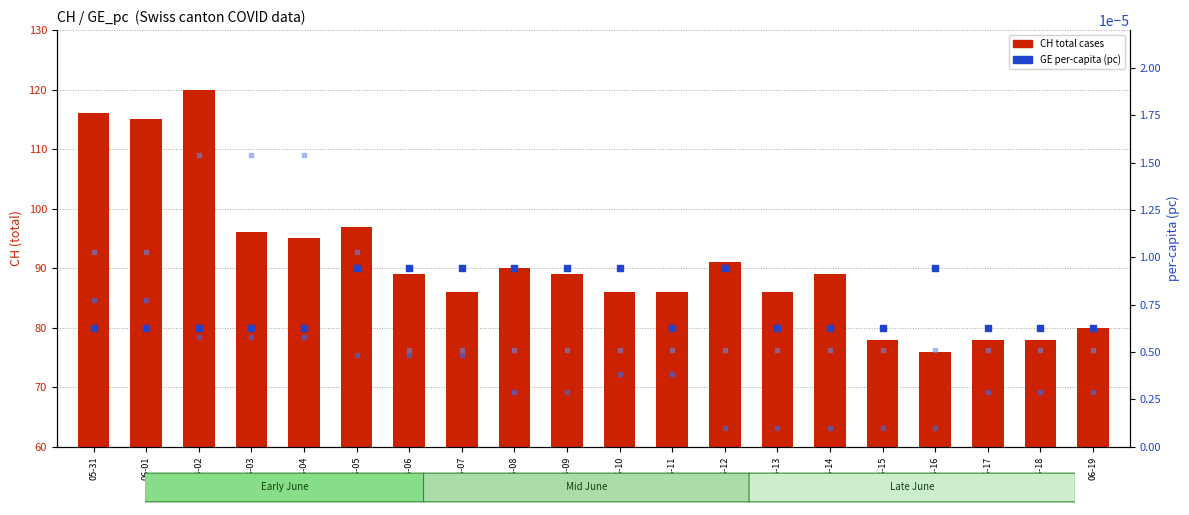

Which series contains the lowest Y value?

BE_pc